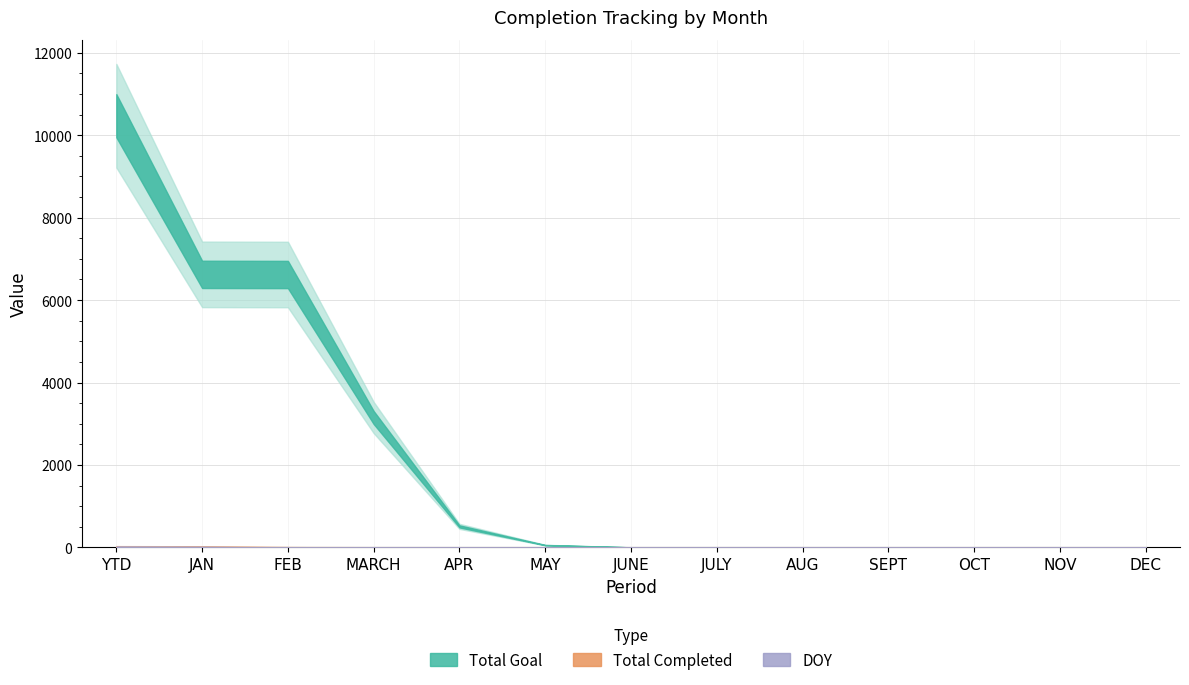

The DOY series shows -5 at AUG. True or false?

False